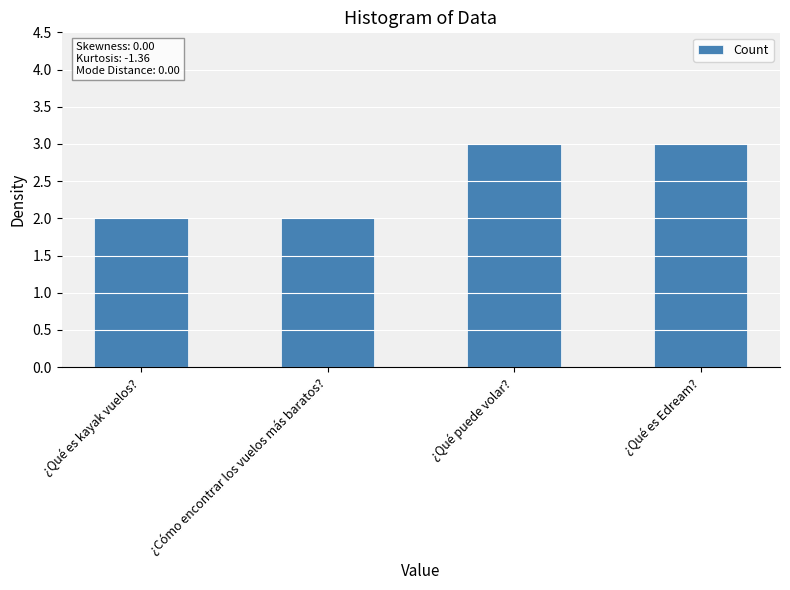

How many values are between 2 and 3?

4